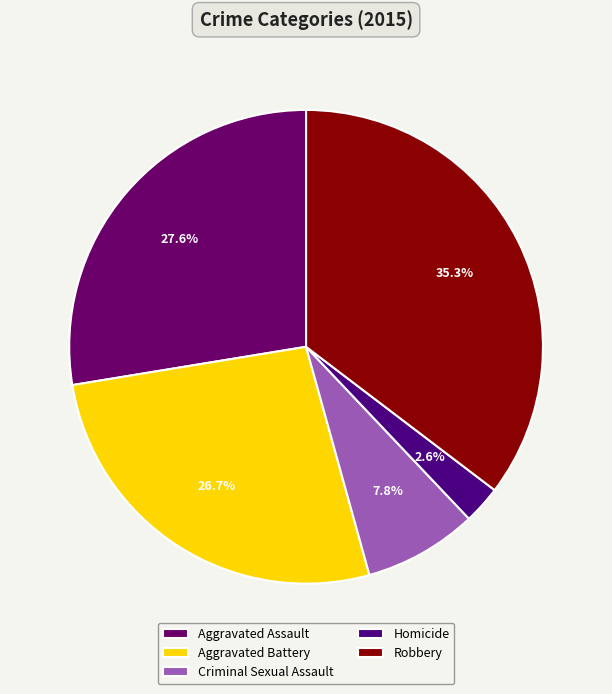

Which category has the smallest portion of the pie?

Homicide